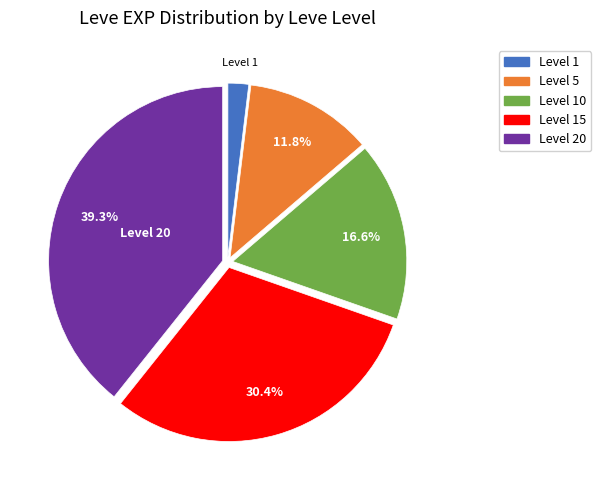

Does any single category account for the majority?

No